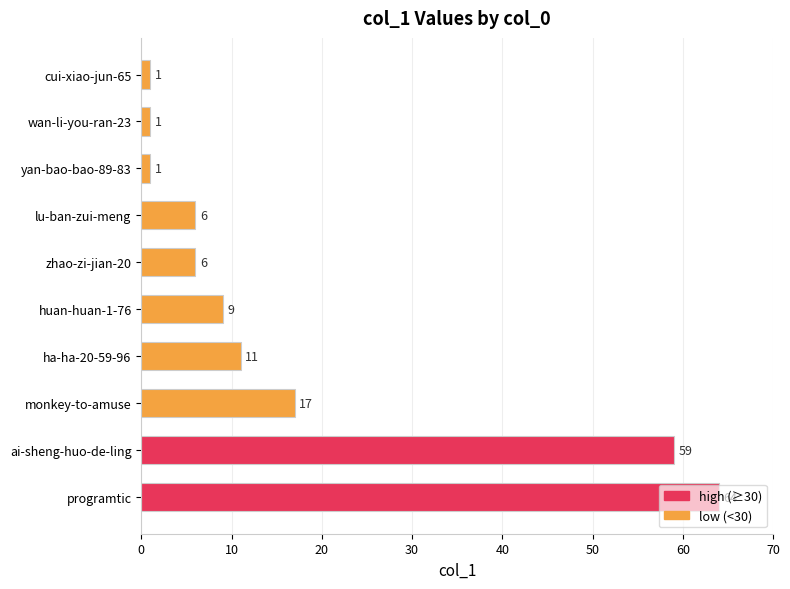

Is it true that the value at huan-huan-1-76 is 15?

False